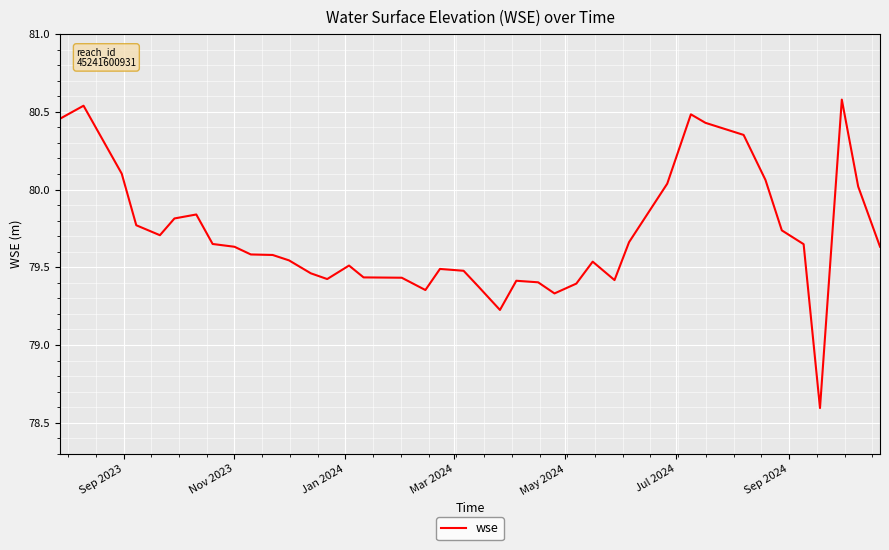

What is the smallest value displayed?

78.6